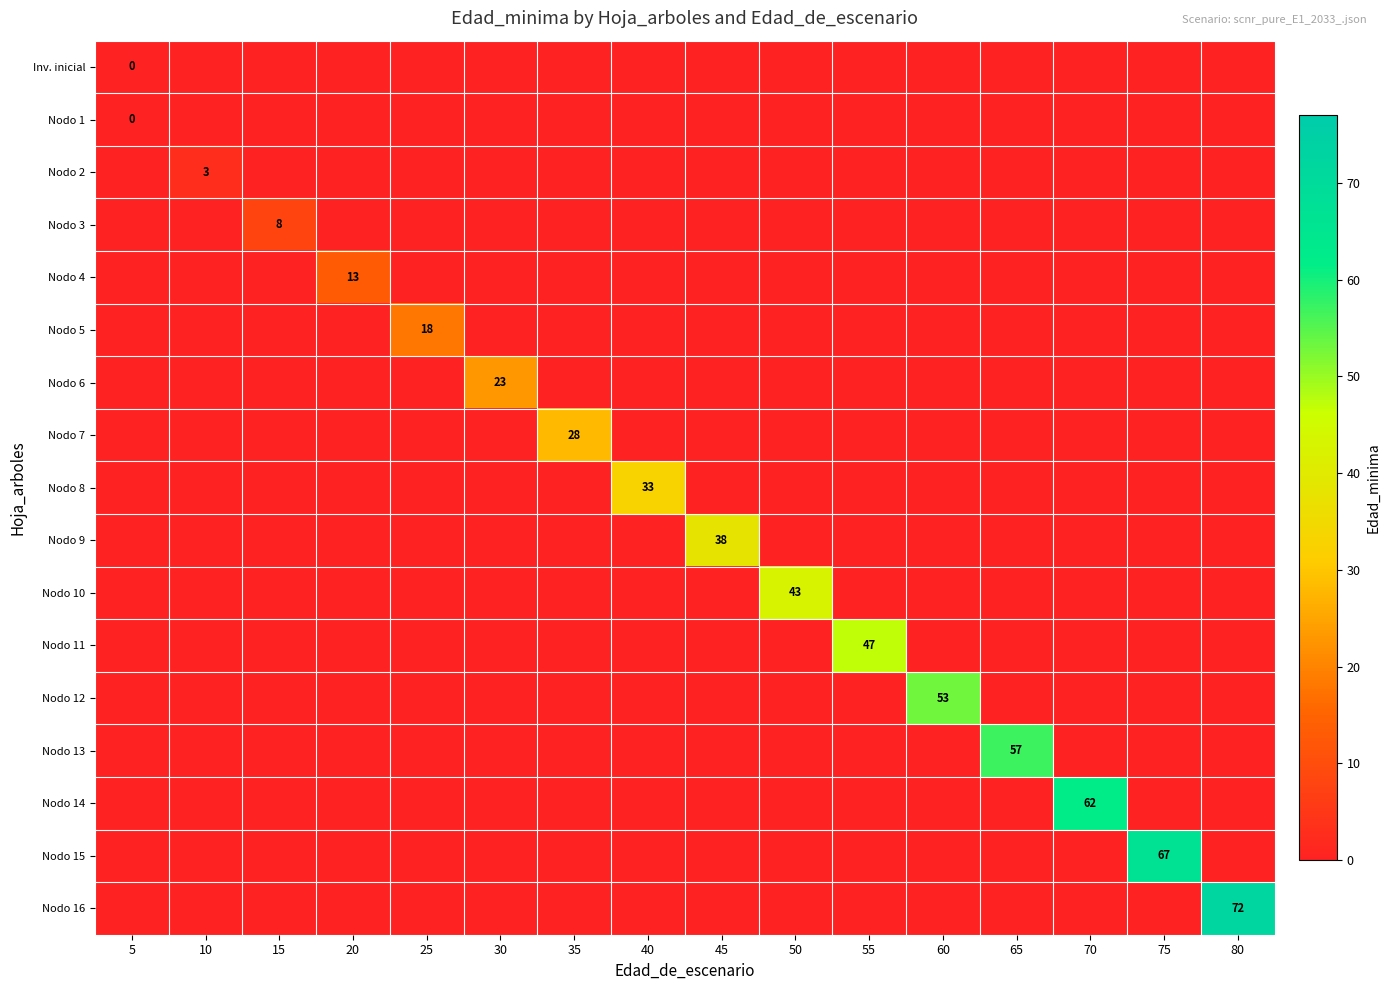

The Nodo 9 series shows 38 at 45. True or false?

True